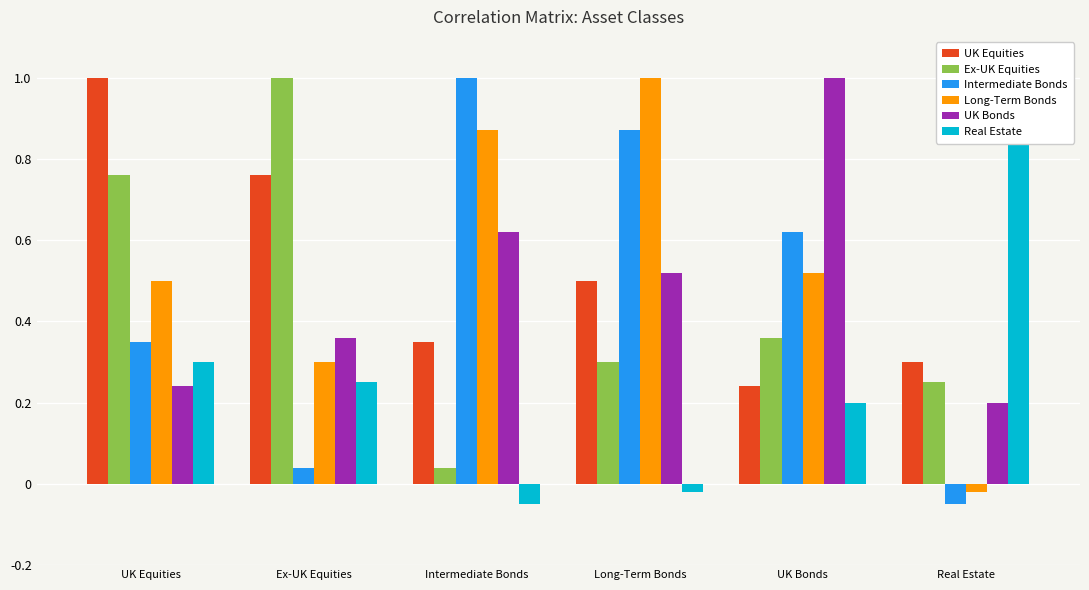

Rank the series at Intermediate Bonds from highest to lowest value.

Intermediate Bonds, Long-Term Bonds, UK Bonds, UK Equities, Ex-UK Equities, Real Estate